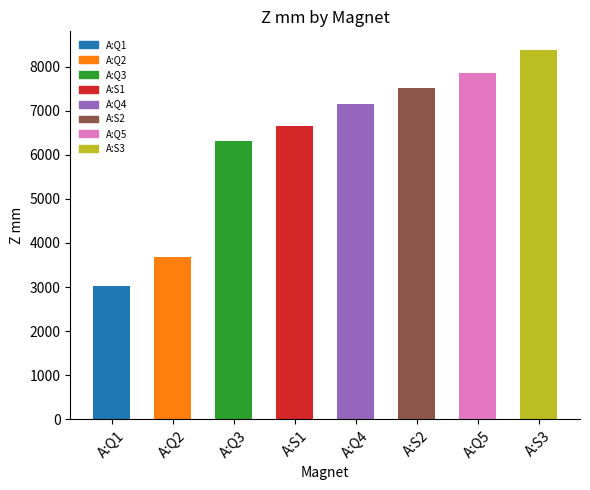

How many series are shown in this chart?

1